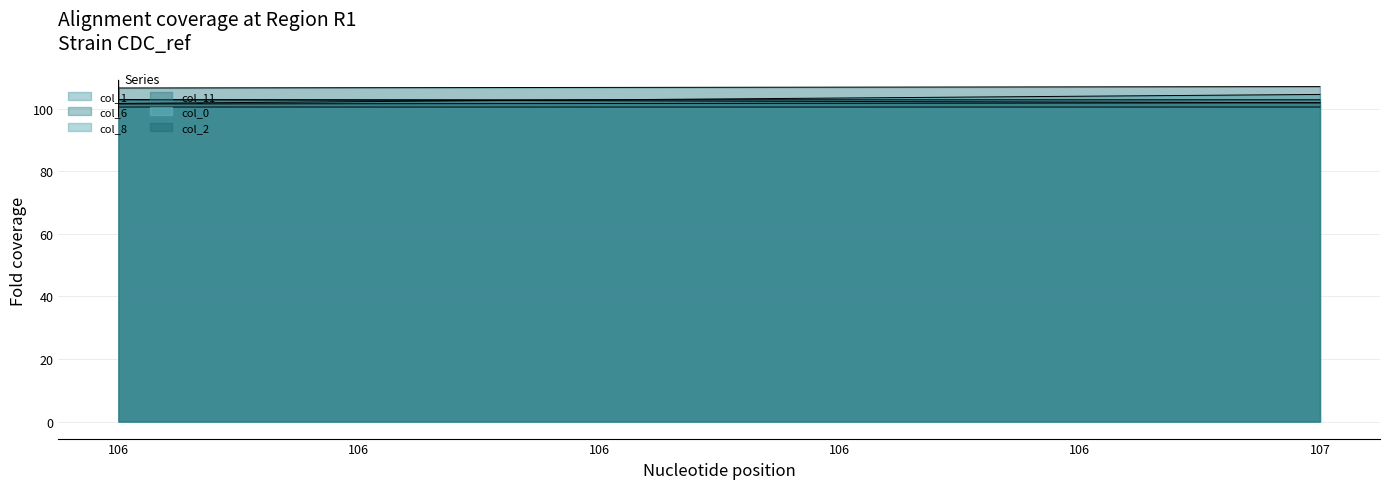

Which series has the largest total across all categories?

col_11